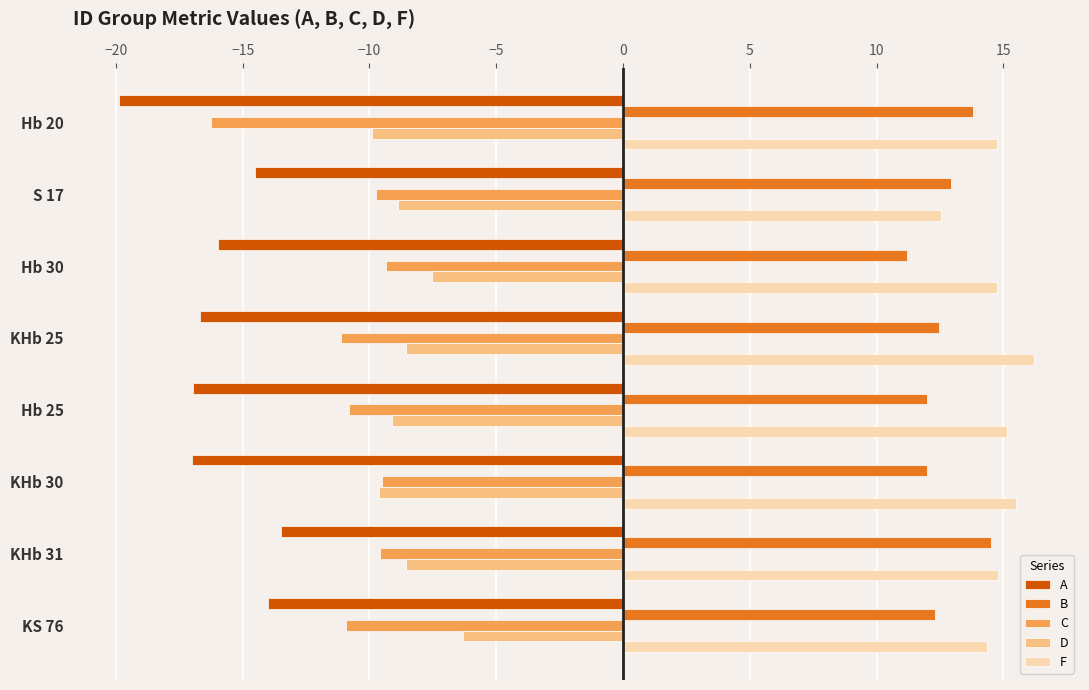

What is the difference between the maximum and minimum values in the D series?

3.6